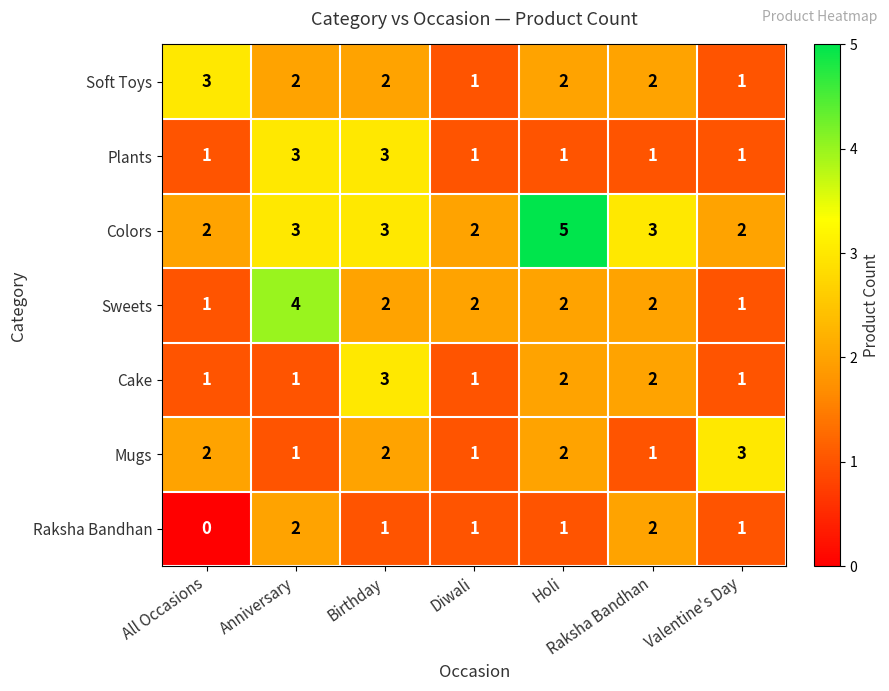

What is the difference between the highest and lowest values at All Occasions?

3